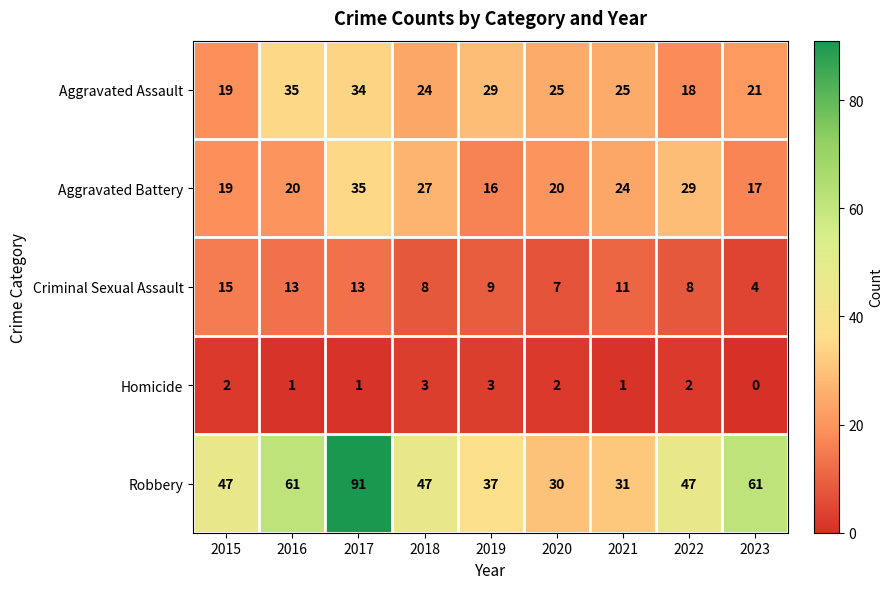

How many series are shown in this chart?

5